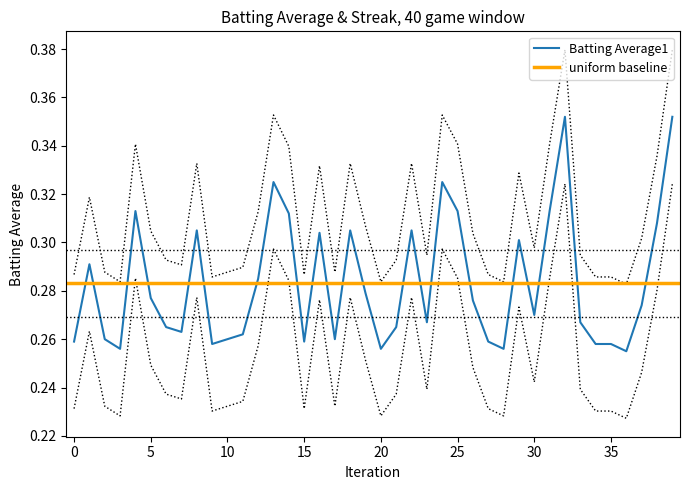

Reading left to right, what are all the values shown in this chart?

0.3	0.3	0.3	0.3	0.3	0.3	0.3	0.3	0.3	0.3	0.3	0.3	0.3	0.4	0.3	0.3	0.3	0.3	0.3	0.3	0.3	0.3	0.3	0.3	0.4	0.3	0.3	0.3	0.3	0.3	0.3	0.3	0.4	0.3	0.3	0.3	0.3	0.3	0.3	0.4